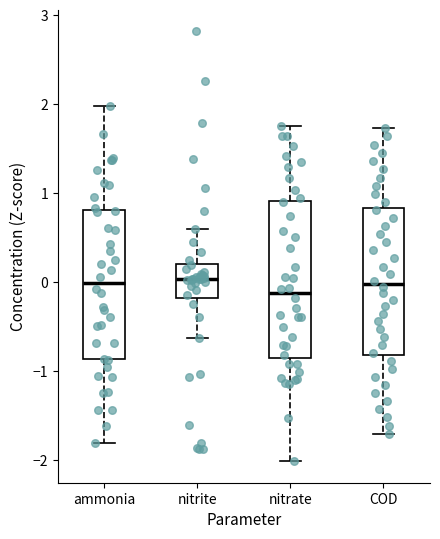

Reading left to right, transcribe this box plot: for each box, give where its median line is, the range the box spans, and where its two whiskers end, as read against the y-axis. The values are not printed on the chart, so give them approximately, as read against the axis.

ammonia: median 0.0, box -0.9 to 0.8, whiskers -1.8 to 2.0
nitrite: median 0.0, box -0.2 to 0.2, whiskers -0.6 to 0.6
nitrate: median -0.1, box -0.9 to 0.9, whiskers -2.0 to 1.8
COD: median 0.0, box -0.8 to 0.8, whiskers -1.7 to 1.7